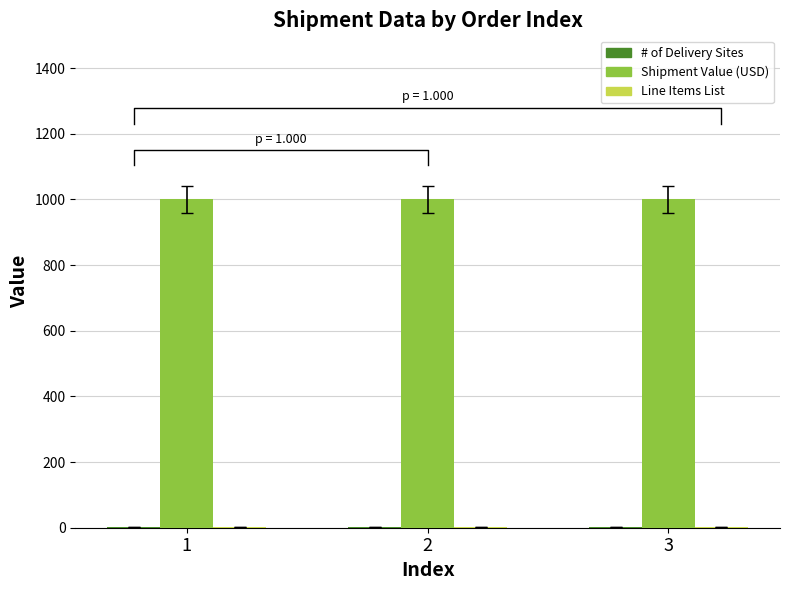

Which has a higher value, 1 or 2?

1